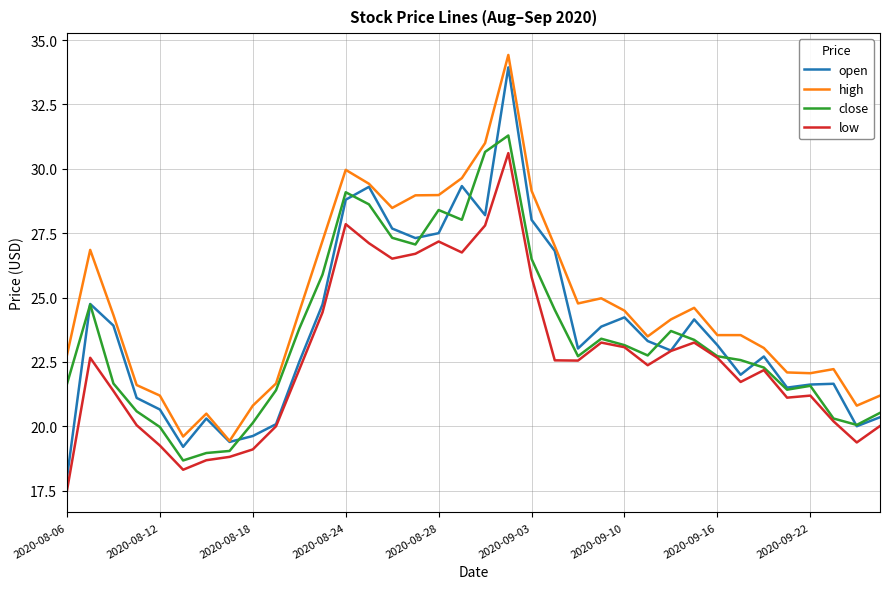

How many lines are shown in the chart?

4